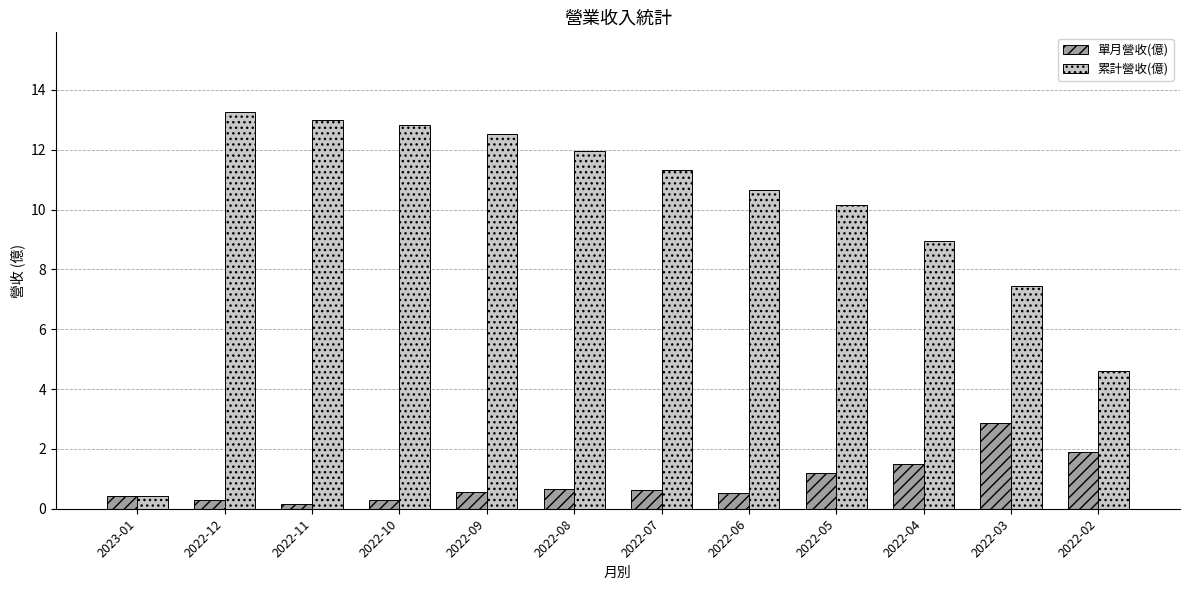

What is the maximum value for 單月營收(億)?

2.9